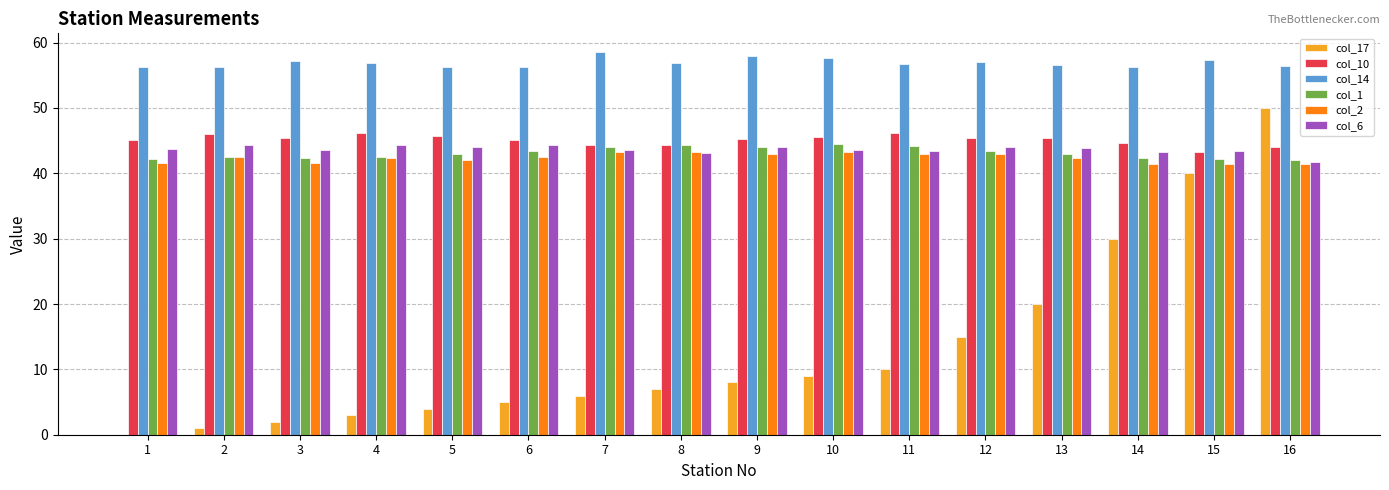

What is the difference between the col_17 values at 7 and 9?

2.0